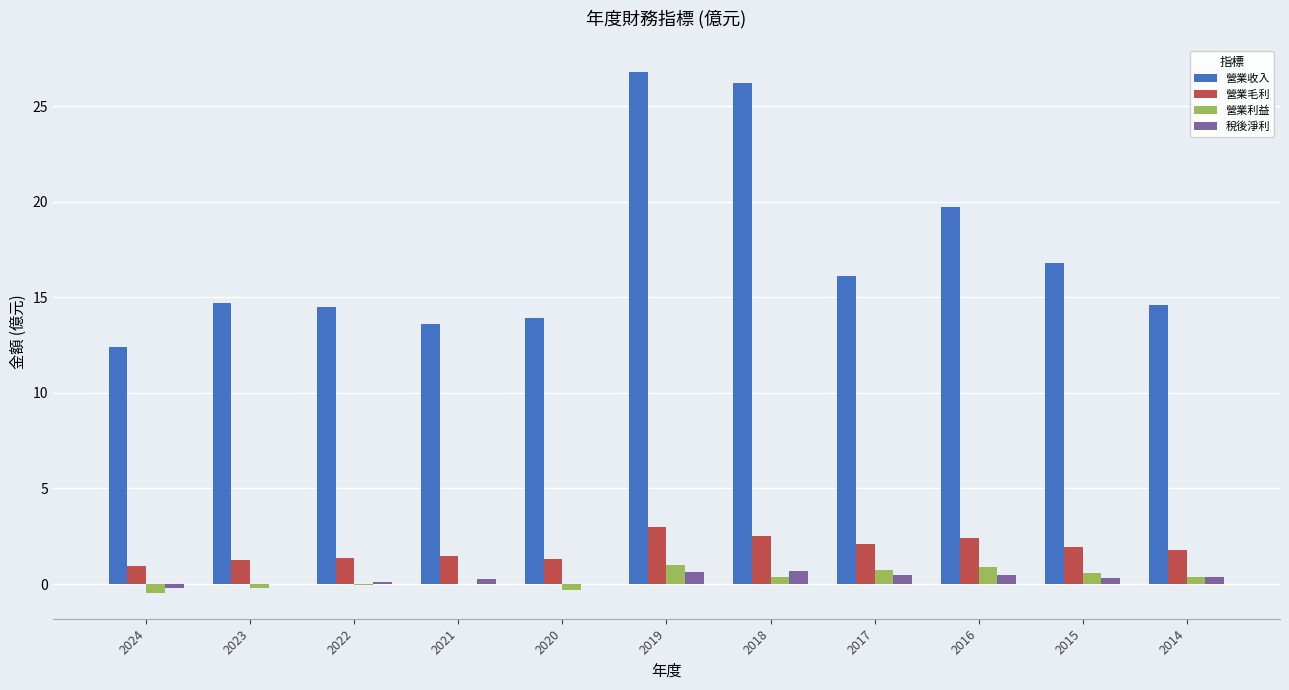

The 營業收入 series shows 4.9 at 2014. True or false?

False